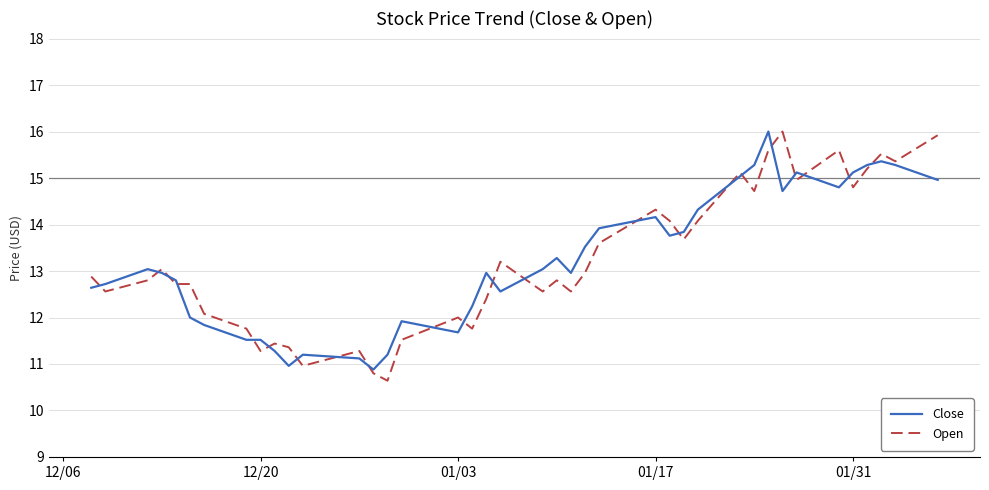

What is the maximum value for Close?

16.0